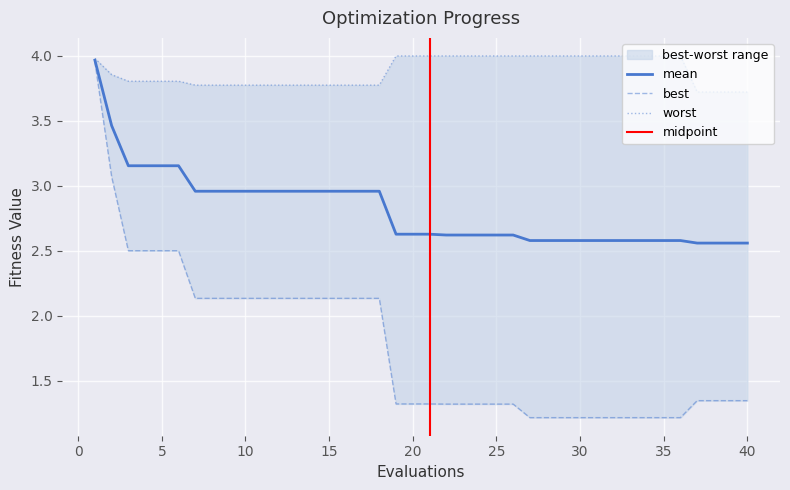

Which series changed the most between 10 and 12?

mean